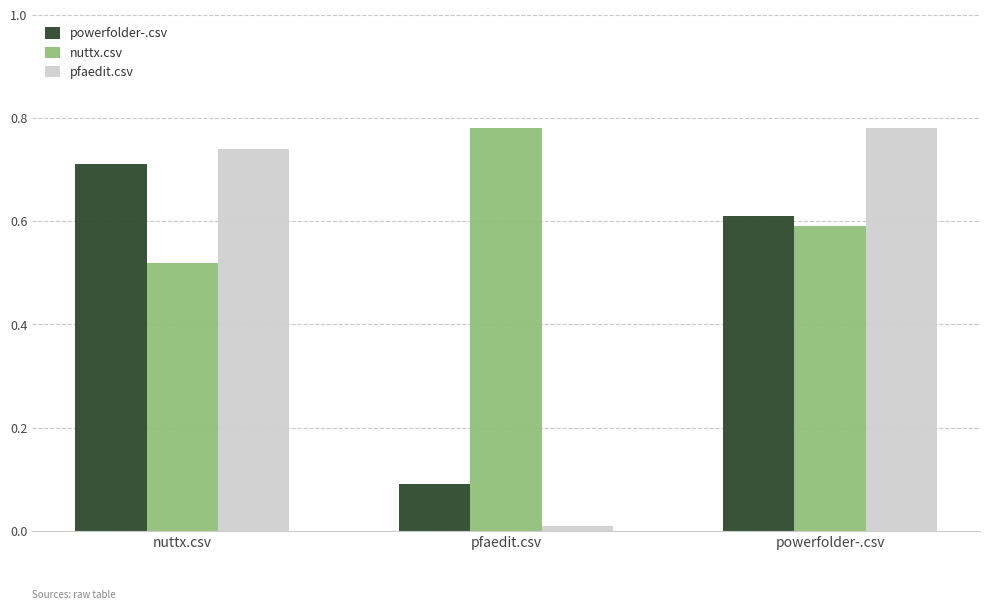

What is the sum of all powerfolder-.csv values?

1.4